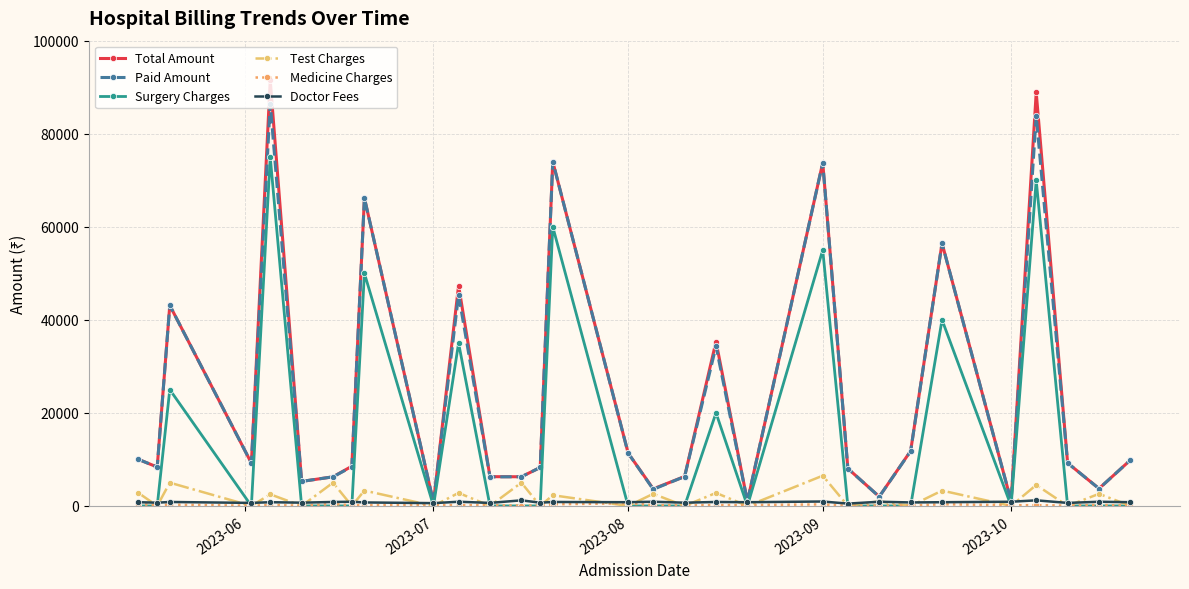

Is this an area chart (filled region under the line)?

No